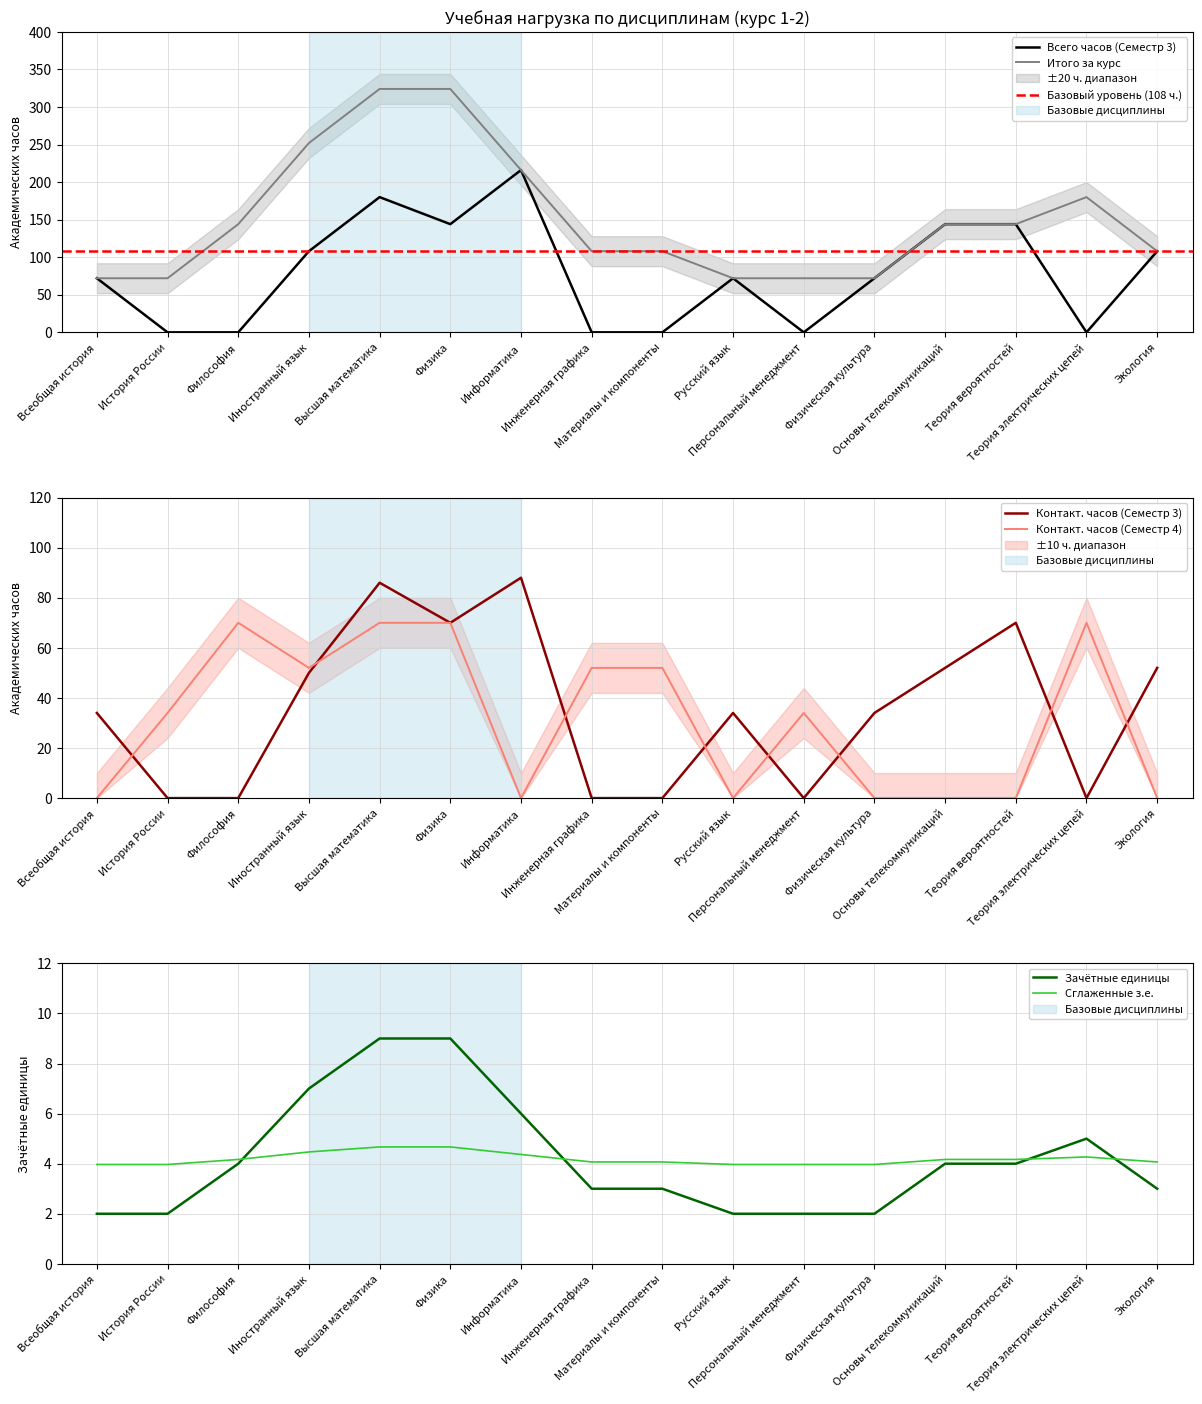

Is the value of Зачётные единицы at Инженерная графика greater than the value of Всего часов (Семестр 3) at Физическая культура?

No